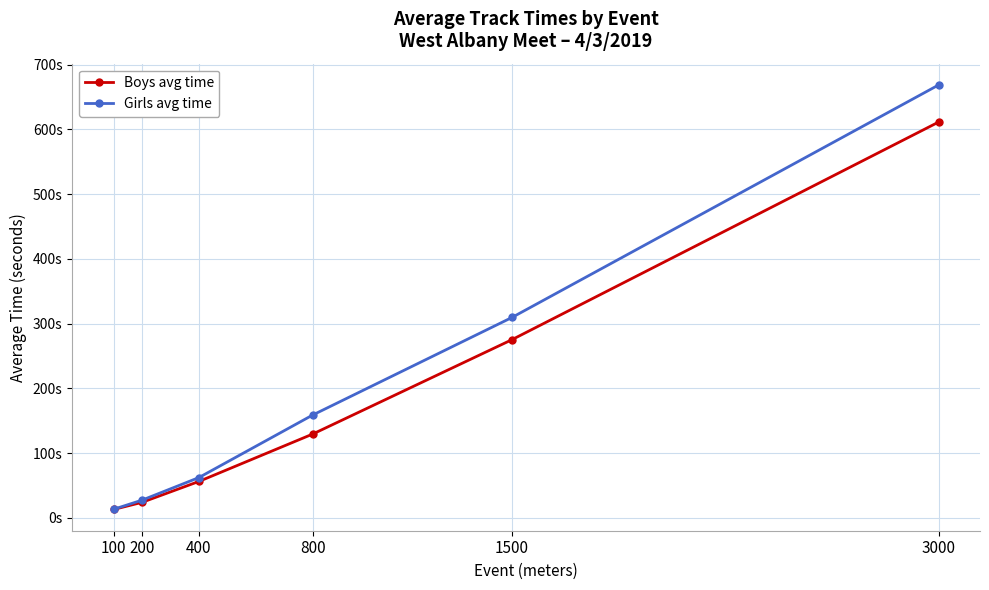

Rank the series by their maximum value, from highest to lowest.

Girls avg time, Boys avg time